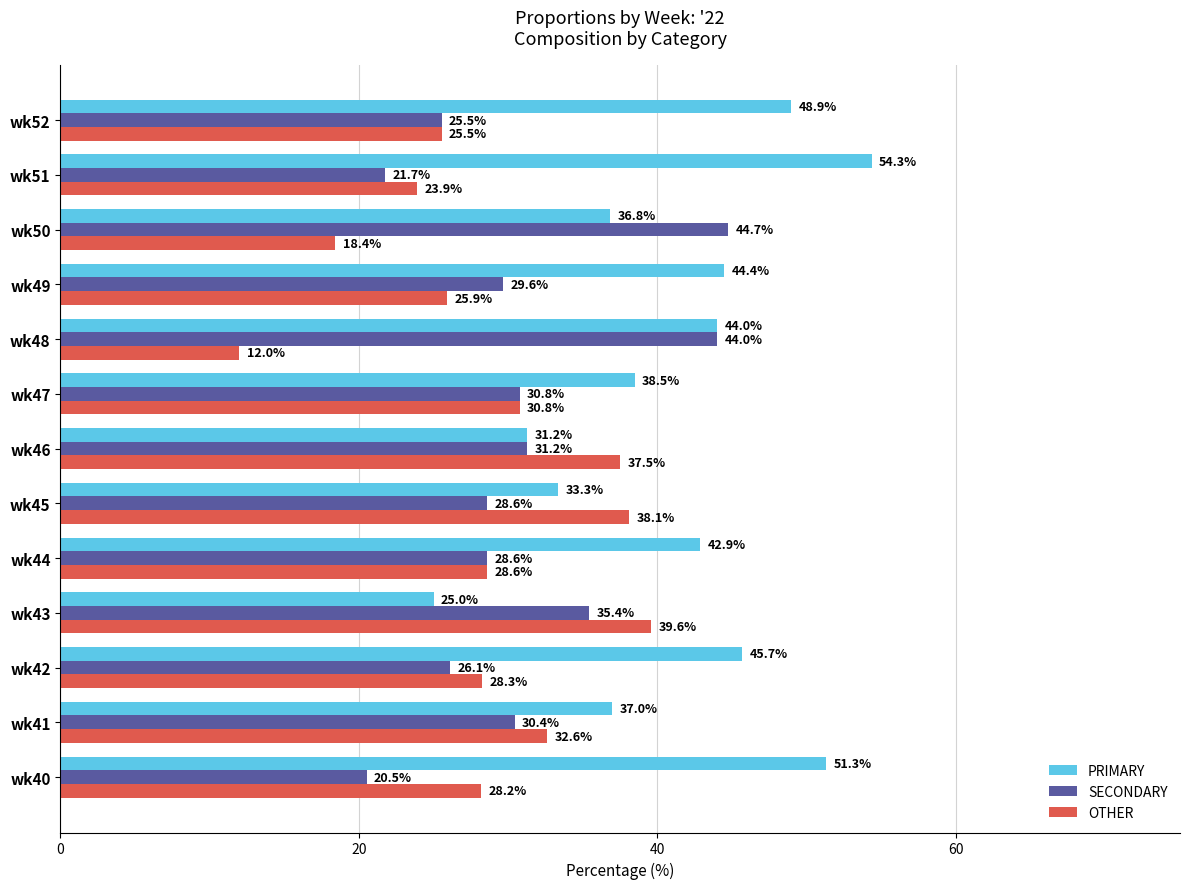

Rank the series by their average value, from lowest to highest.

OTHER, SECONDARY, PRIMARY